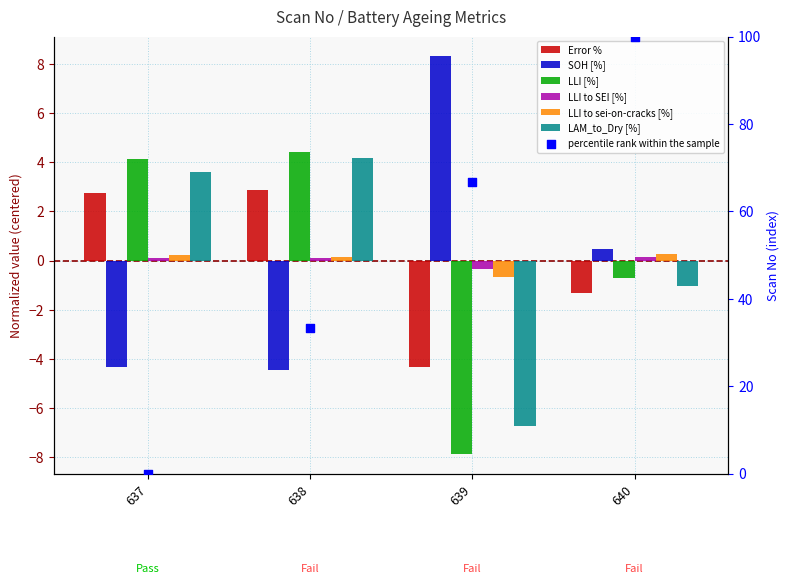

Which series reaches the maximum Y coordinate?

SOH [%]